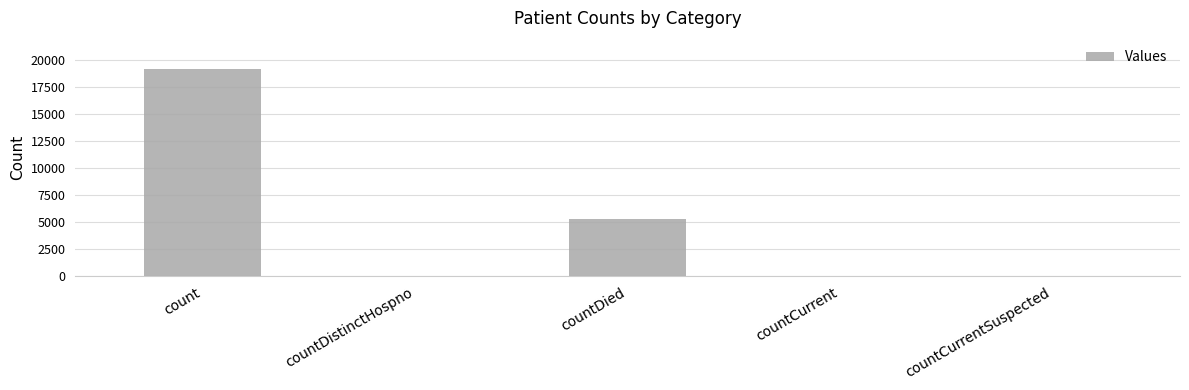

Is it true that the value at countDied is 5292?

True